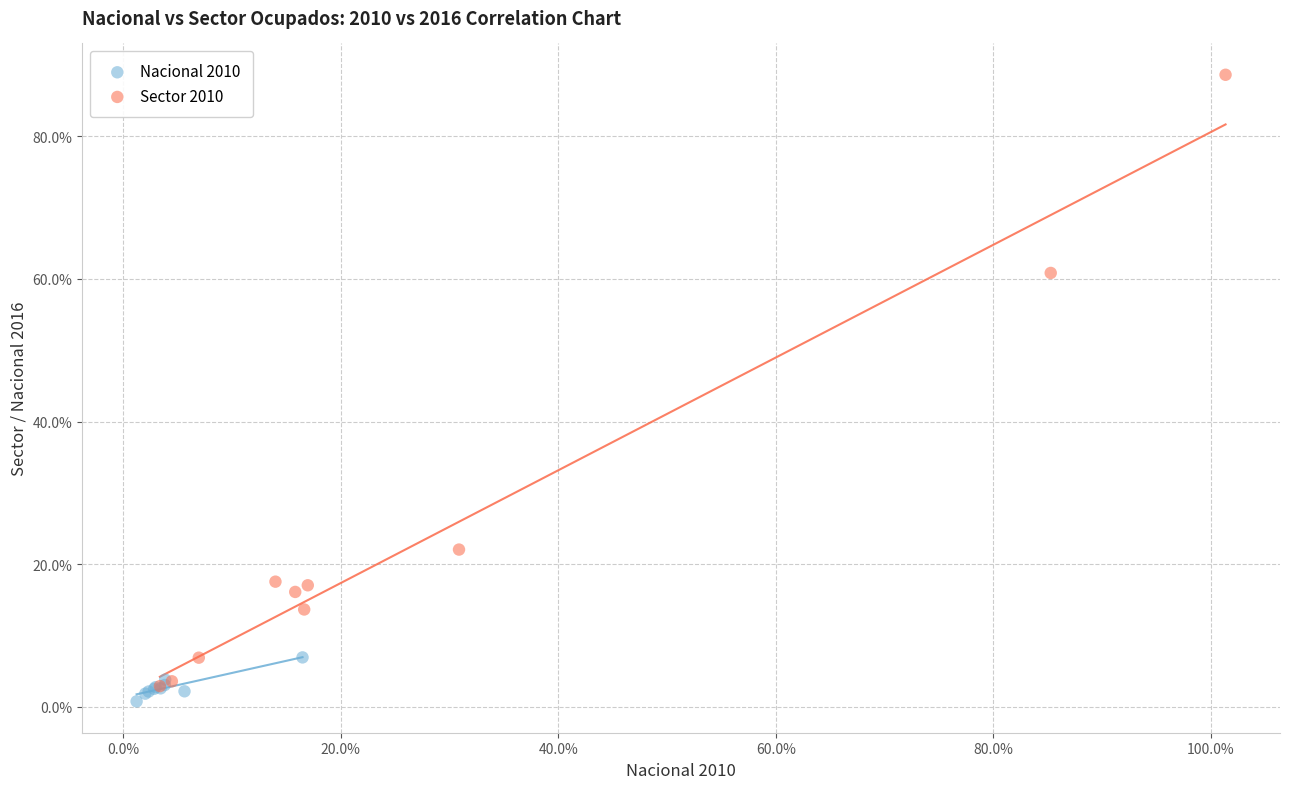

Which series reaches the maximum Y coordinate?

Sector 2010